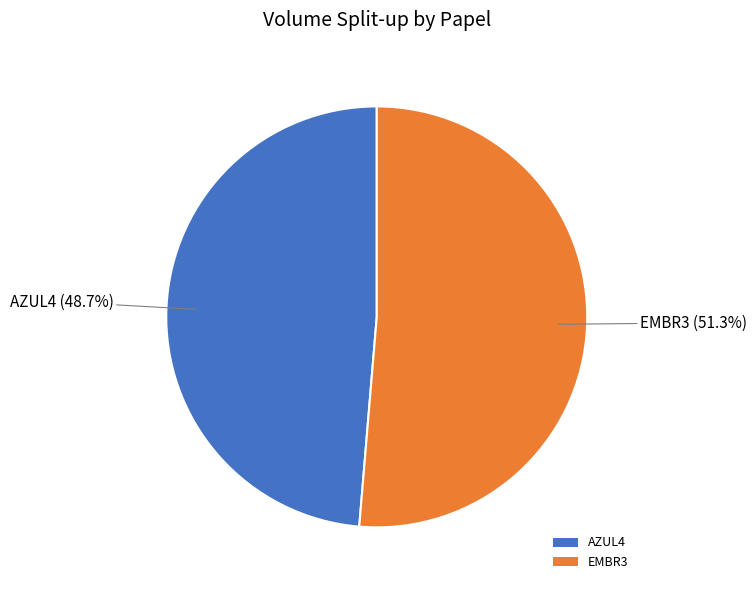

Rank the categories by value from highest to lowest.

EMBR3, AZUL4